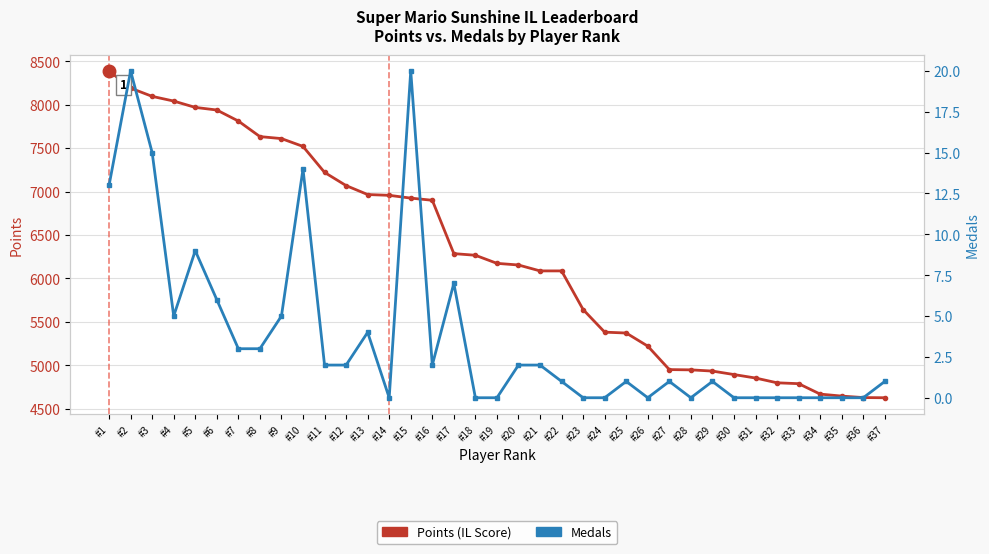

Rank the categories by Medals value from highest to lowest.

#2, #15, #3, #10, #1, #5, #17, #6, #4, #9, #13, #7, #8, #11, #12, #16, #20, #21, #22, #25, #27, #29, #37, #14, #18, #19, #23, #24, #26, #28, #30, #31, #32, #33, #34, #35, #36